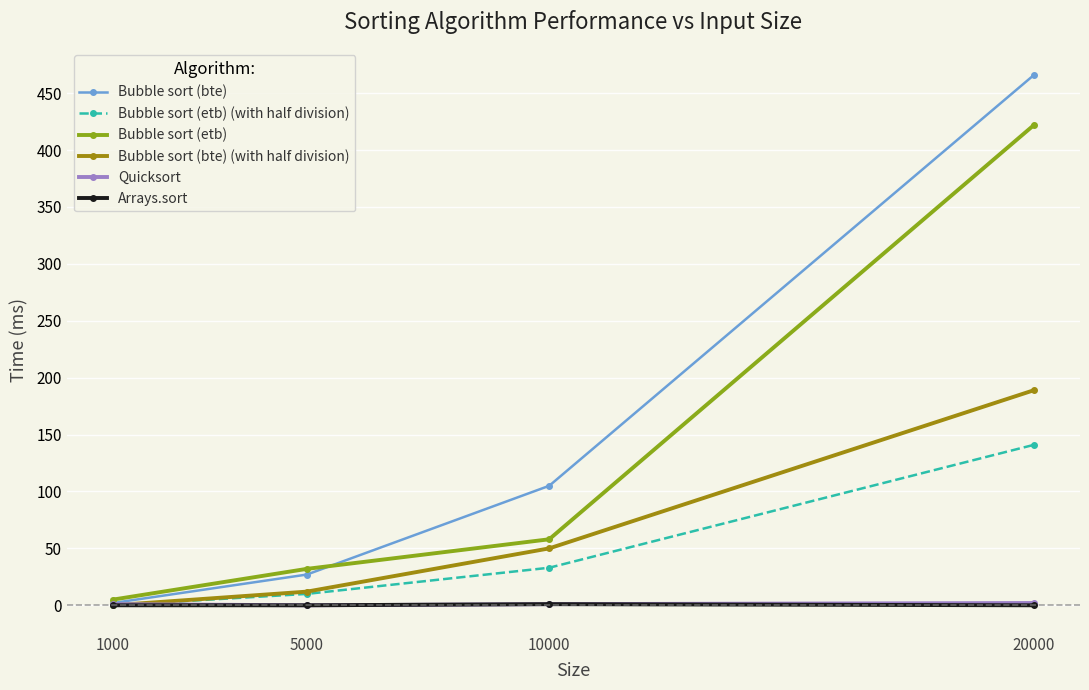

List the series in order of their peak value, highest first.

Bubble sort (bte), Bubble sort (etb), Bubble sort (bte) (with half division), Bubble sort (etb) (with half division), Quicksort, Arrays.sort